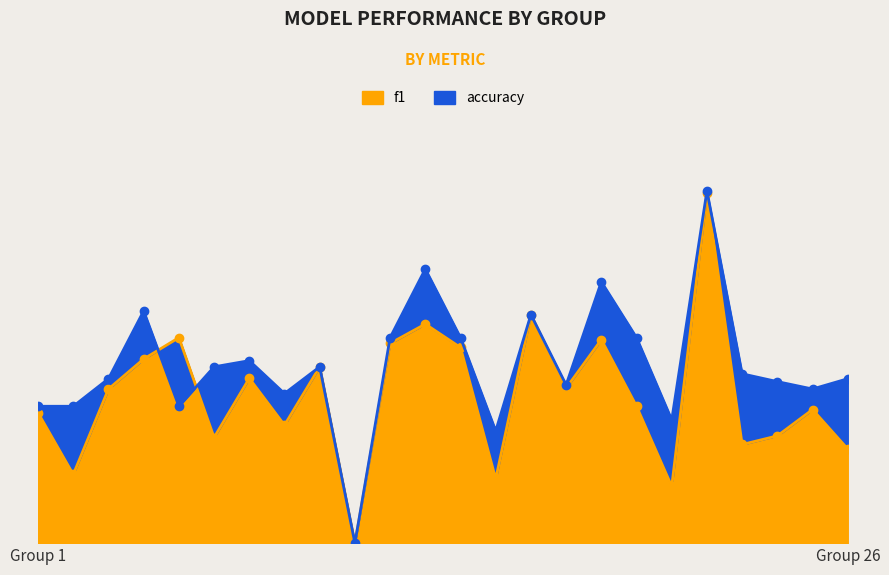

What is the value of the accuracy point at the 9th from the left?

0.4